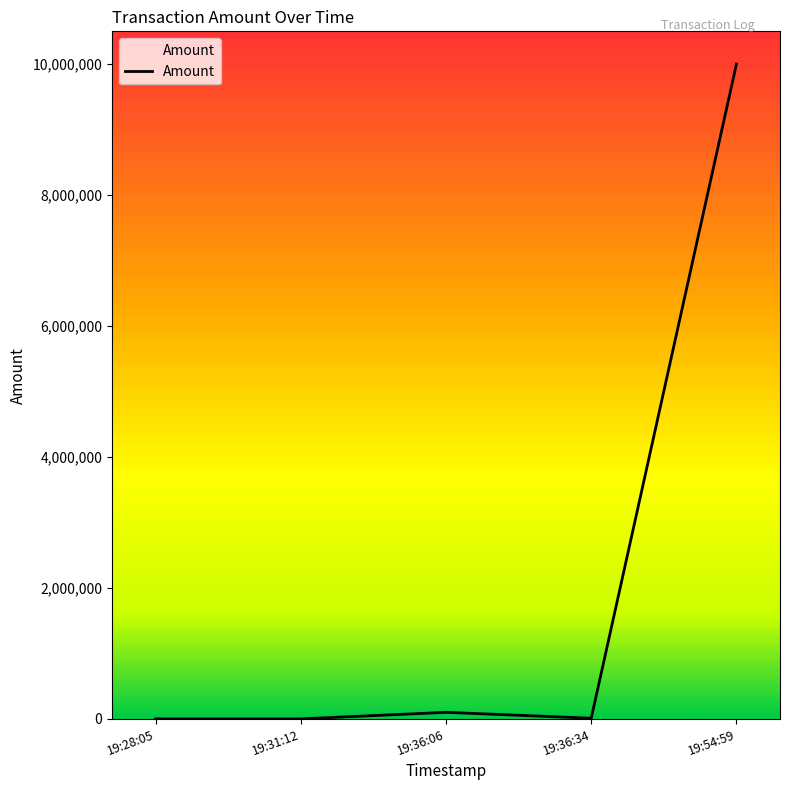

Count the number of data series in this chart.

1